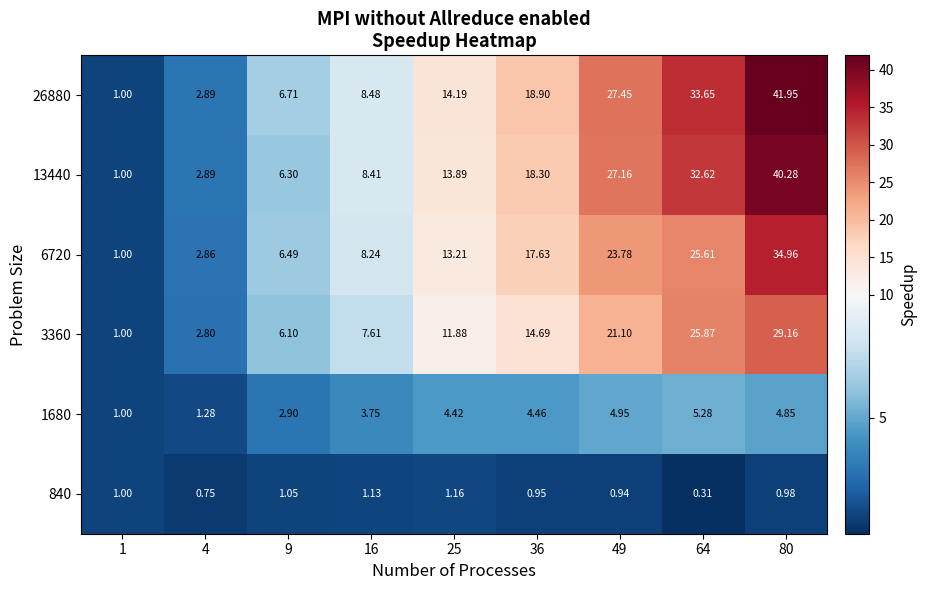

Is the value of 3360 at 9 greater than the value of 13440 at 80?

No